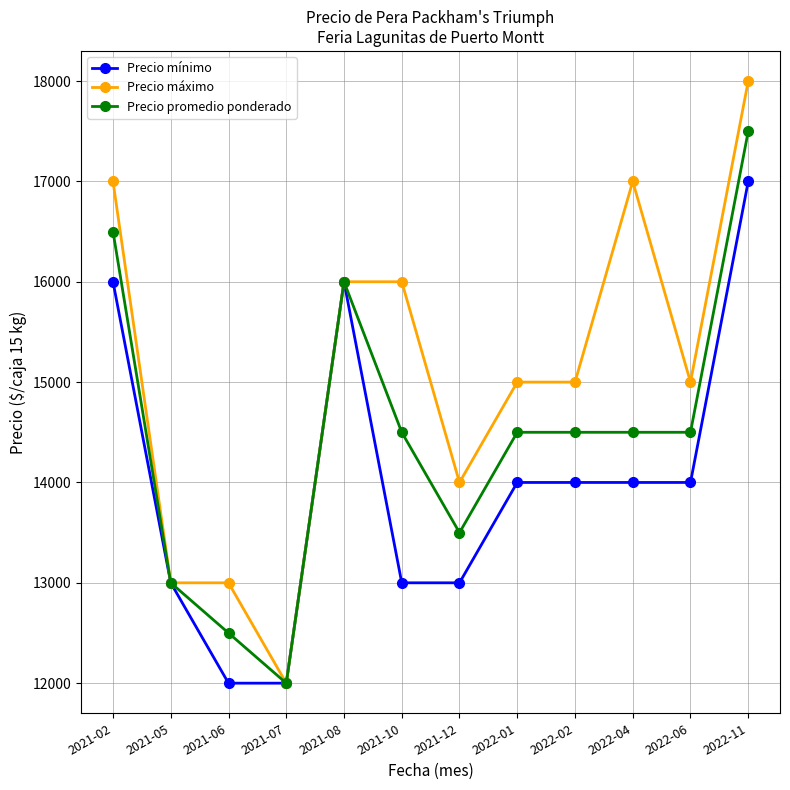

Rank the series by their average value, from lowest to highest.

Precio mínimo, Precio promedio ponderado, Precio máximo